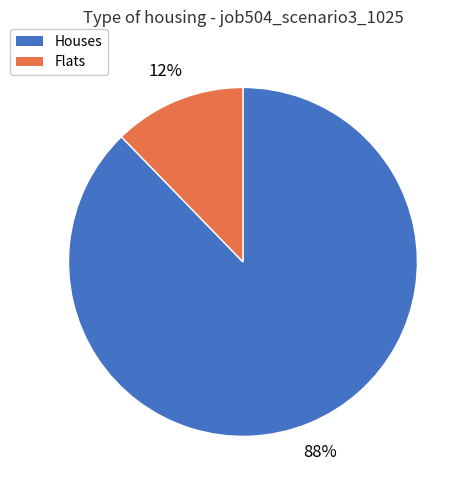

How many slices are in this pie chart?

2